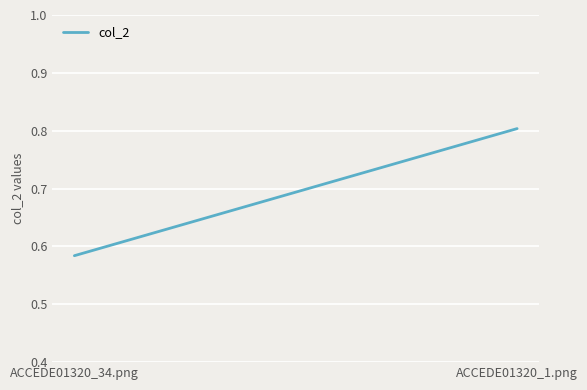

How many values are between 0 and 1?

2